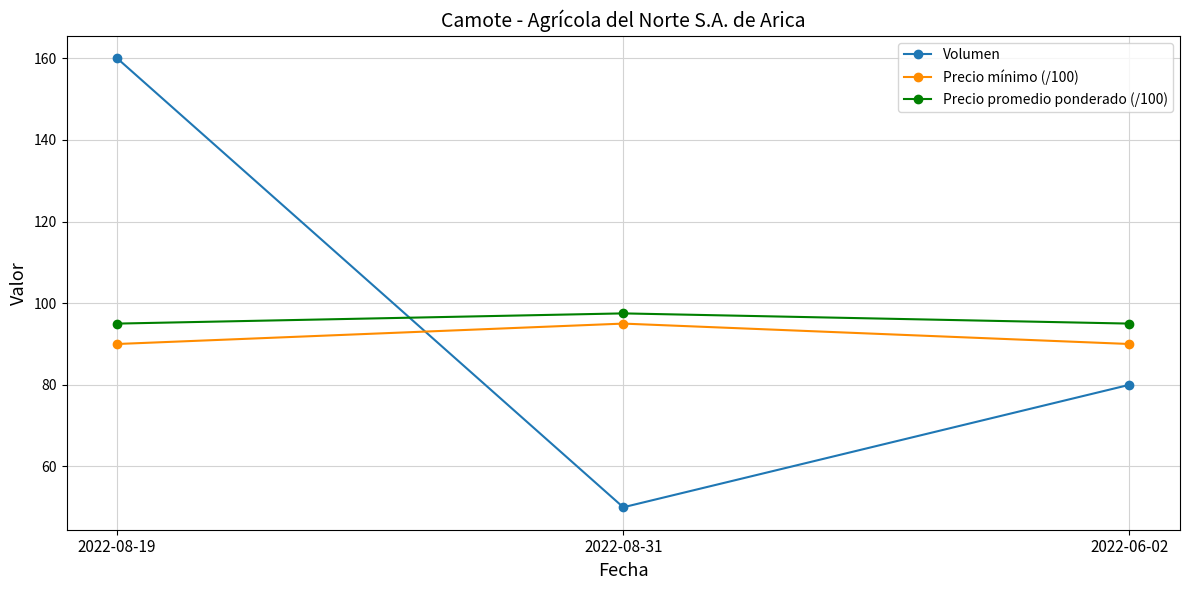

True or false: Precio mínimo (/100) has a value of 158.6 at 2022-08-19.

False